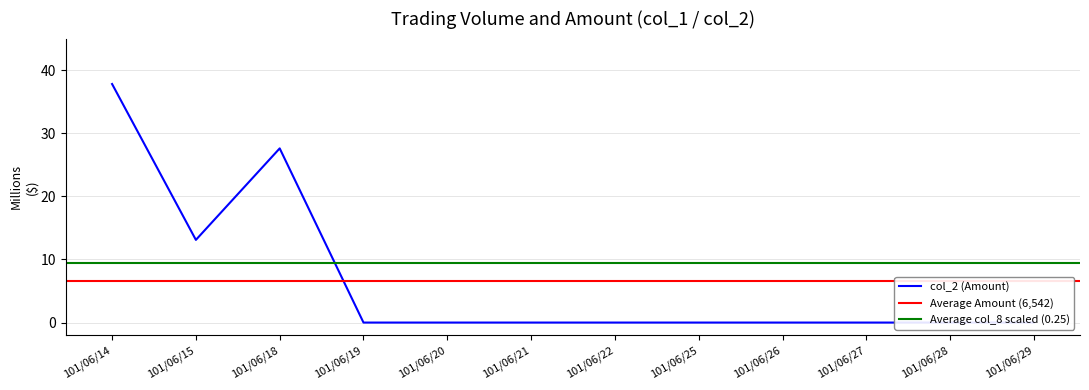

How many interior local valleys (lower than both neighbors) does the data have?

1